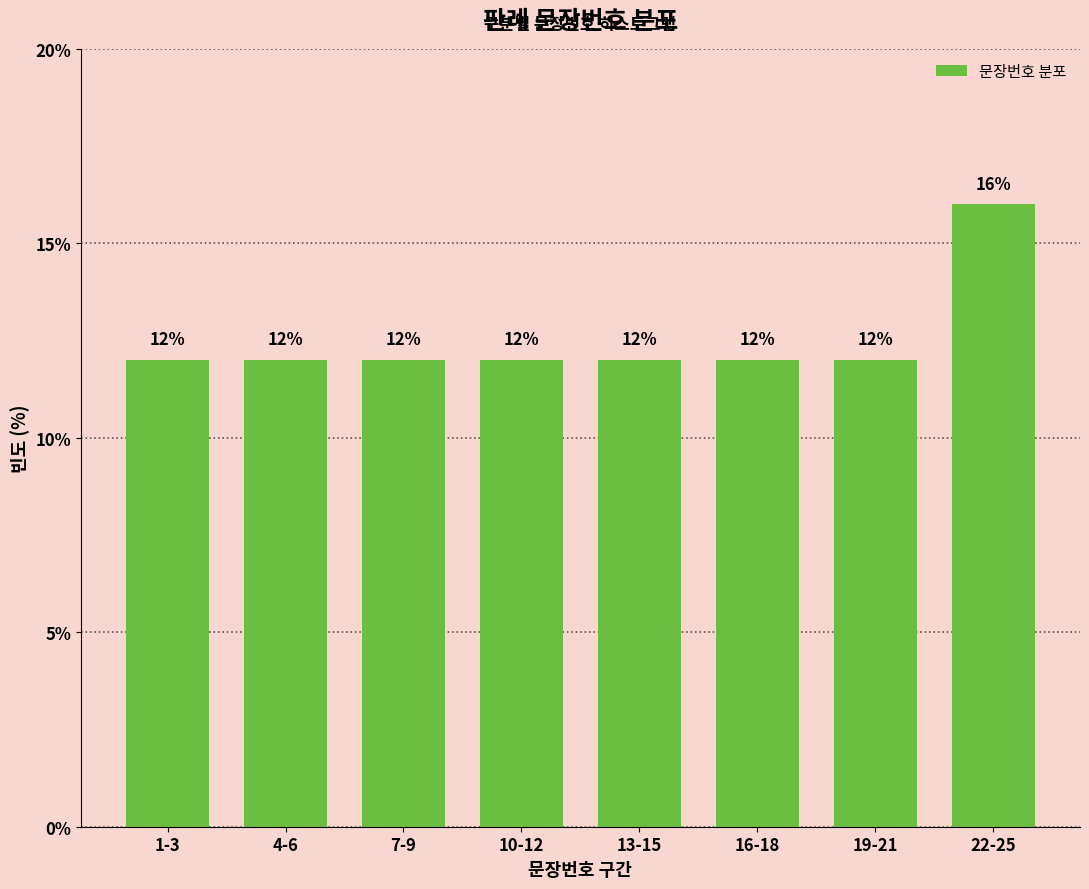

Reading left to right, what are all the values shown in this chart?

12	12	12	12	12	12	12	16